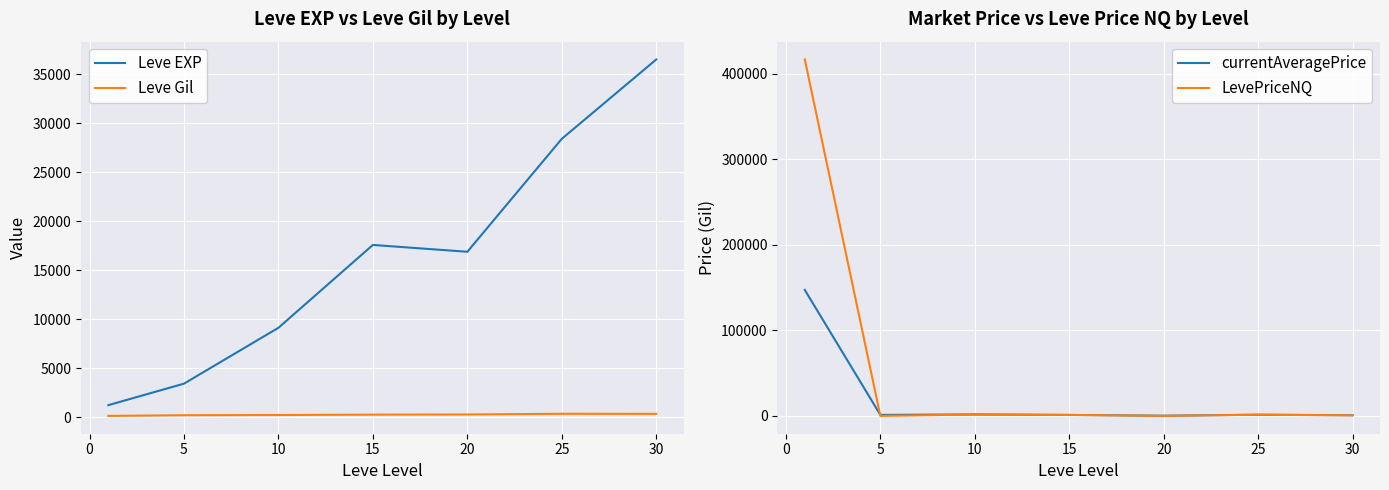

In LevePriceNQ, how many points are higher than both neighbors (excluding endpoints)?

2